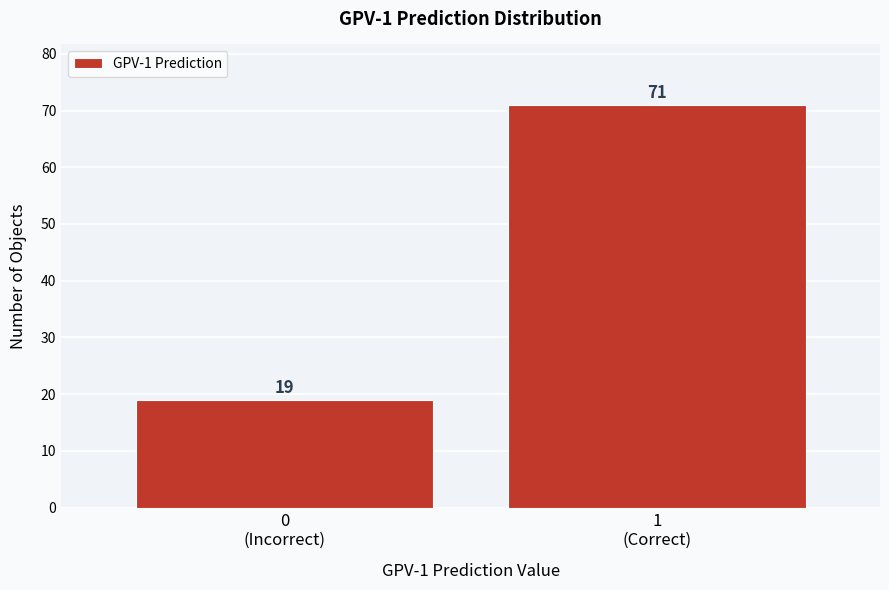

Reading left to right, list all the values displayed in this chart.

19	71